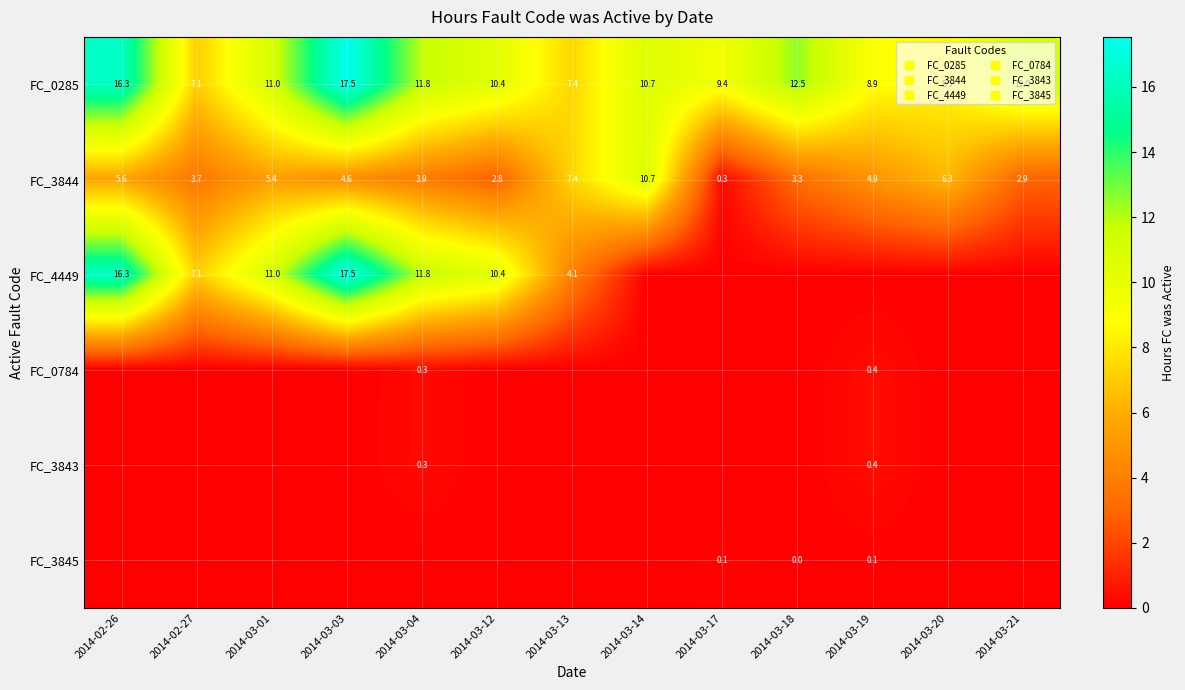

True or false: FC_3845 has a value of 0.0 at 2014-03-21.

True